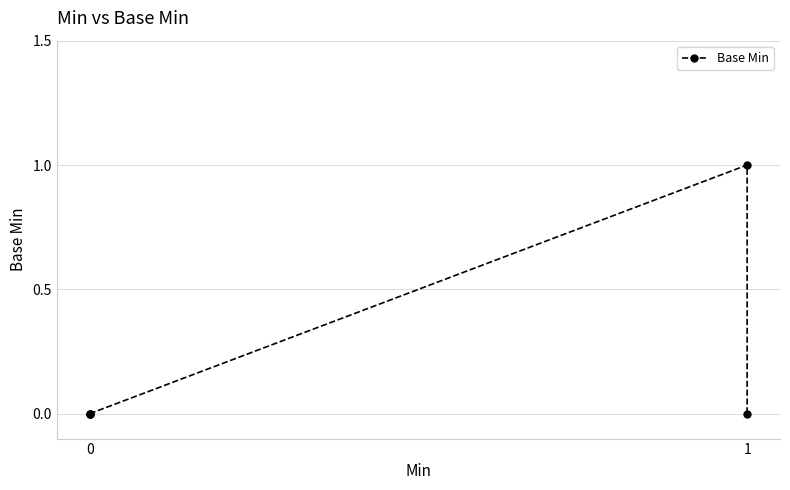

What is the sum of all values?

1